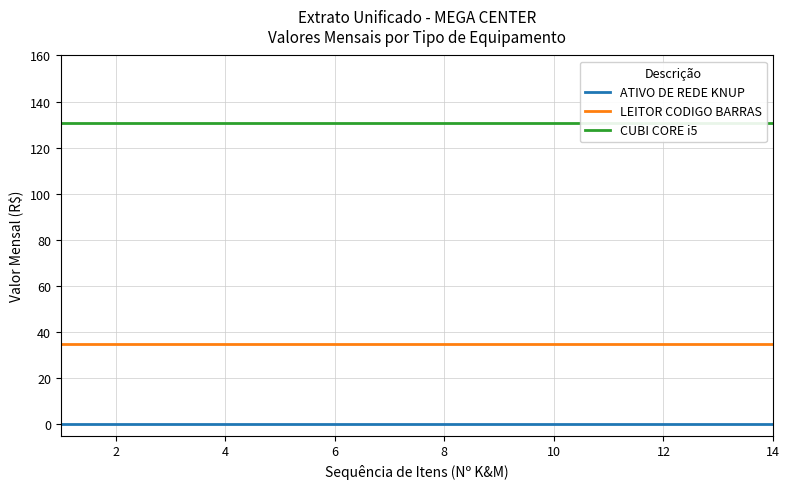

True or false: LEITOR CODIGO BARRAS has a value of 35 at 4.

True